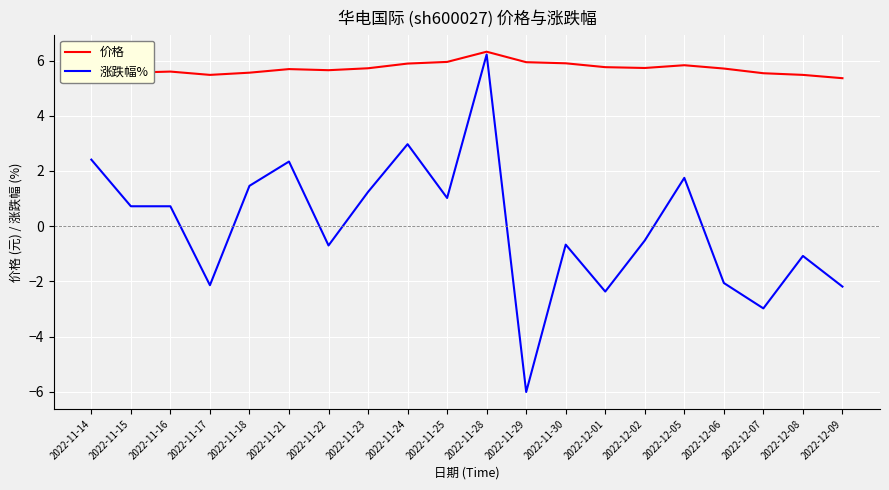

What is the minimum value for 涨跌幅%?

-6.0